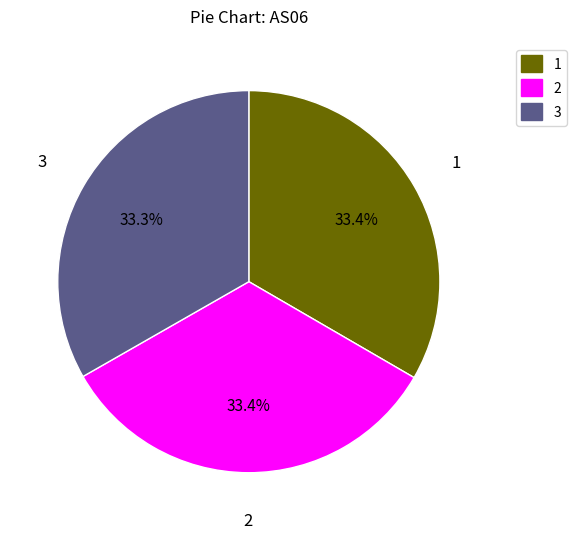

Is there any slice that represents more than half of the pie?

No